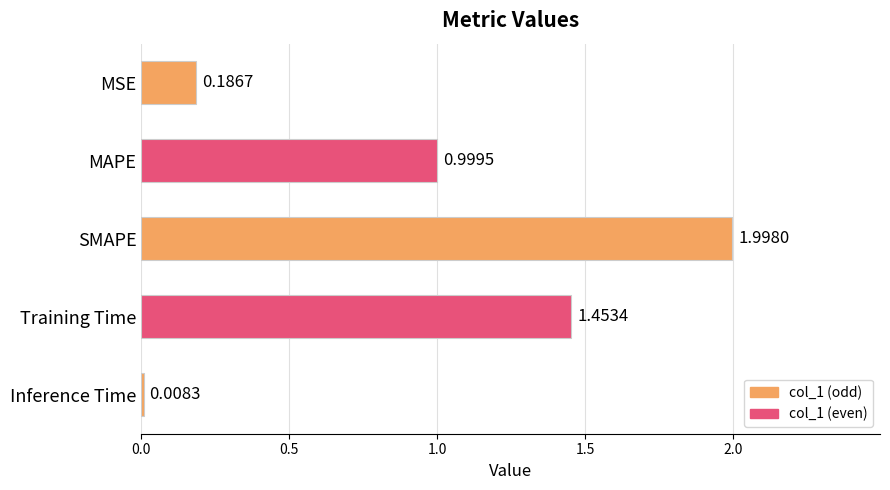

What is the sum of all values?

4.6